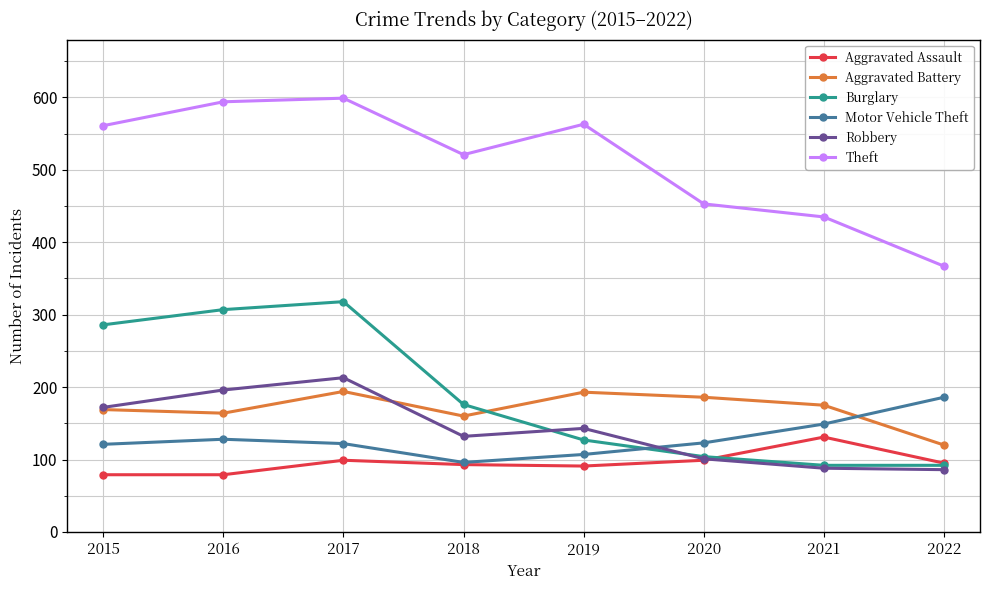

In Motor Vehicle Theft, how many points are lower than both neighbors (excluding endpoints)?

1